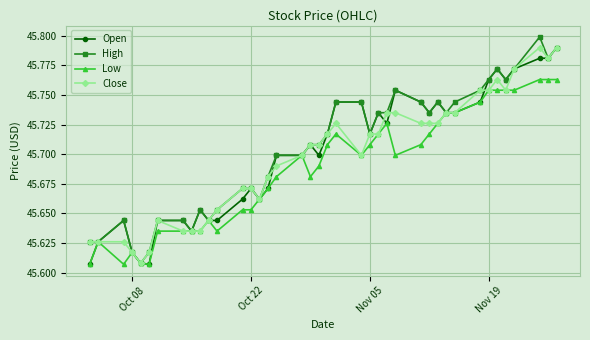

At how many categories does at least one series exceed 45?

40